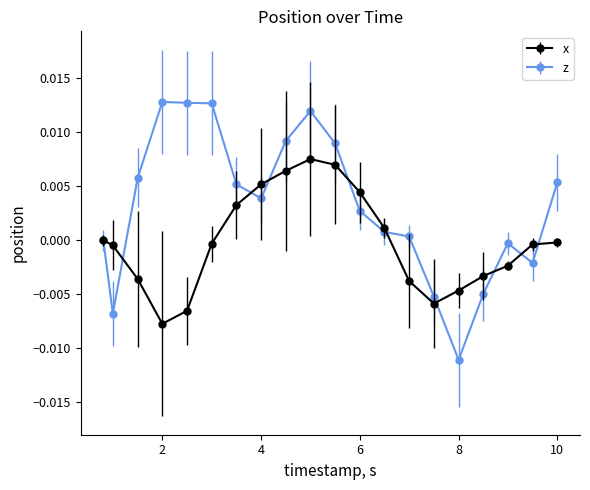

How many interior local valleys does the x series have?

2